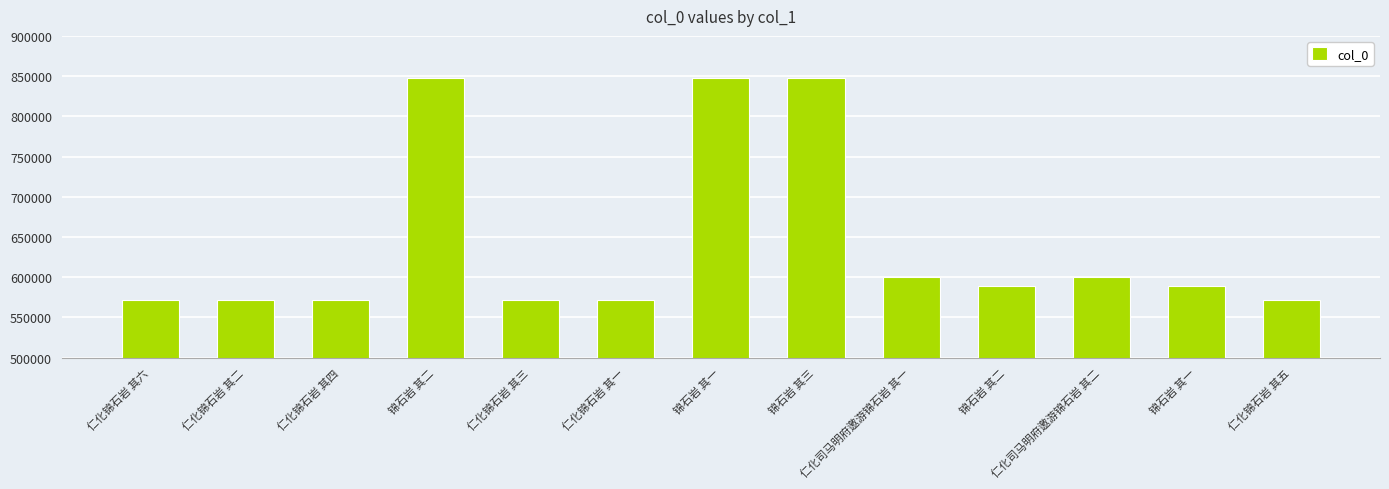

Reading left to right, list all the values displayed in this chart.

仁化锦石岩 其六=571220	仁化锦石岩 其二=571216	仁化锦石岩 其四=571218	锦石岩 其二=848132	仁化锦石岩 其三=571217	仁化锦石岩 其一=571215	锦石岩 其一=848133	锦石岩 其三=848134	仁化司马明府邀游锦石岩 其一=600526	锦石岩 其二=588461	仁化司马明府邀游锦石岩 其二=600527	锦石岩 其一=588460	仁化锦石岩 其五=571219